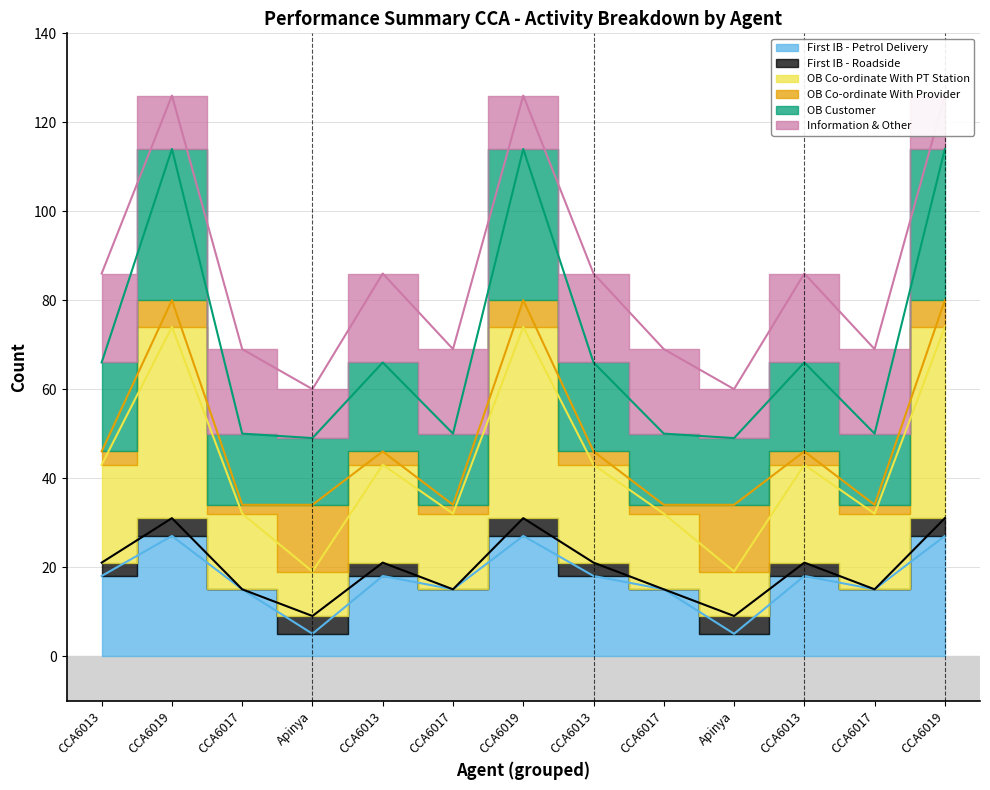

True or false: OB Customer has a value of 42 at CCA6013.

False